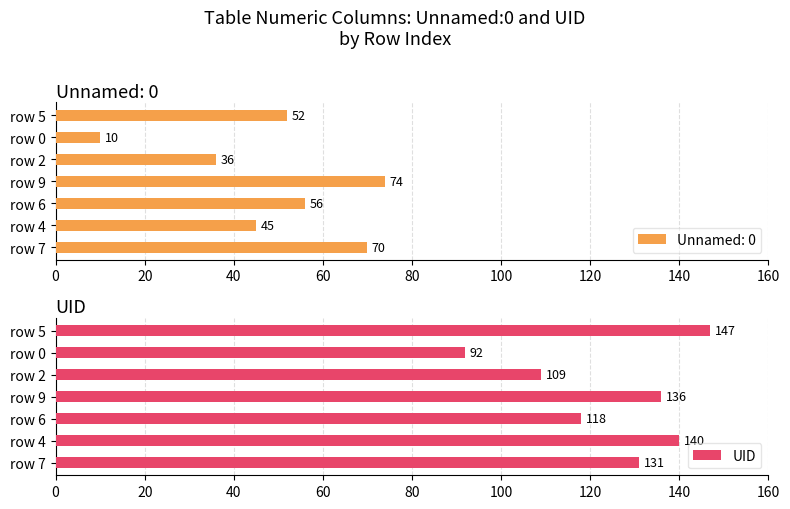

The UID series shows 57 at row 7. True or false?

False